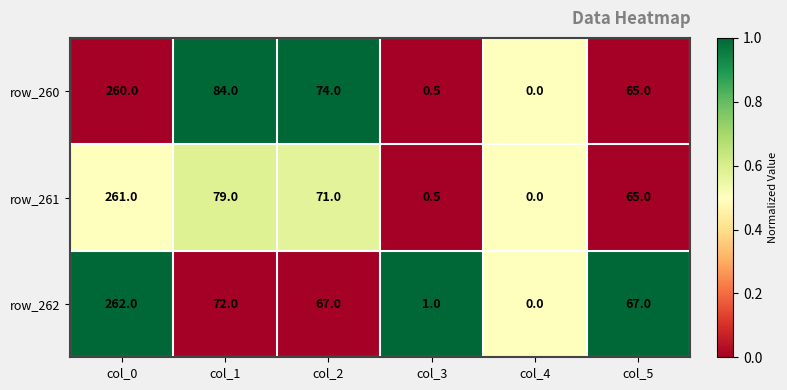

At which label is row_261 closest to 130?

col_1